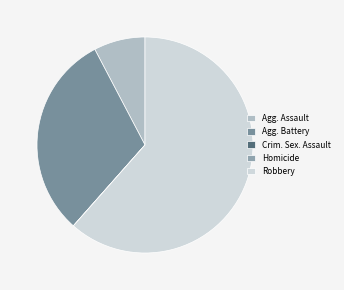

The Homicide slice represents 1% of the pie. True or false?

False